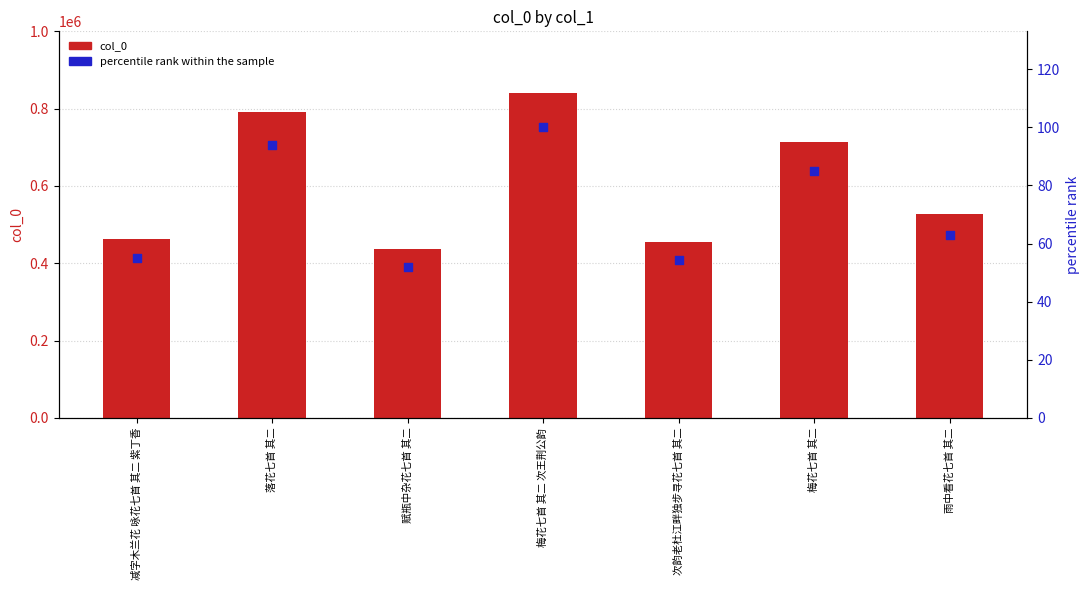

At which category is the sum across all series the highest?

梅花七首 其二 次王荆公韵